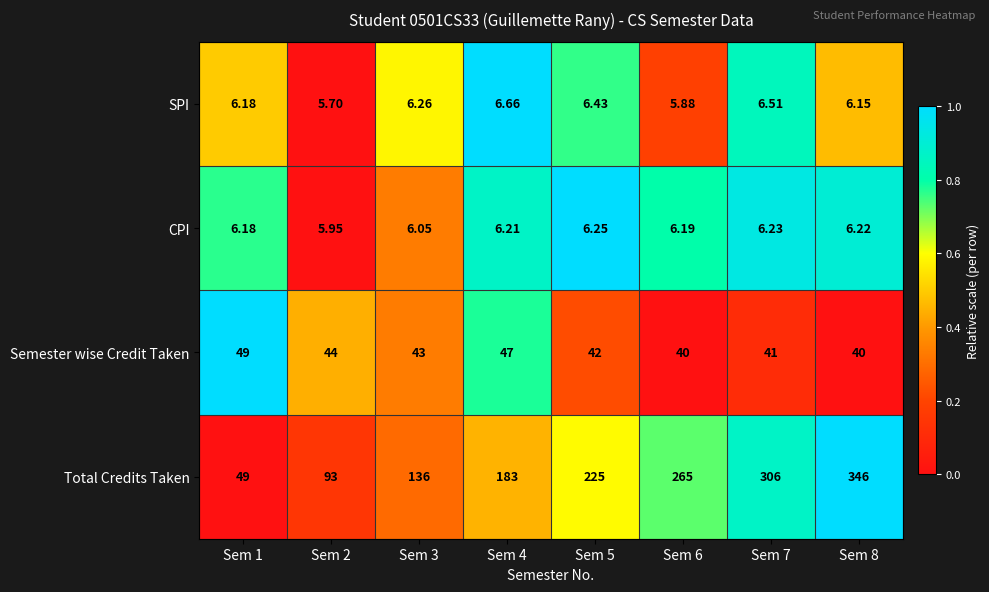

Rank the series at Sem 3 from lowest to highest value.

CPI, SPI, Semester wise Credit Taken, Total Credits Taken